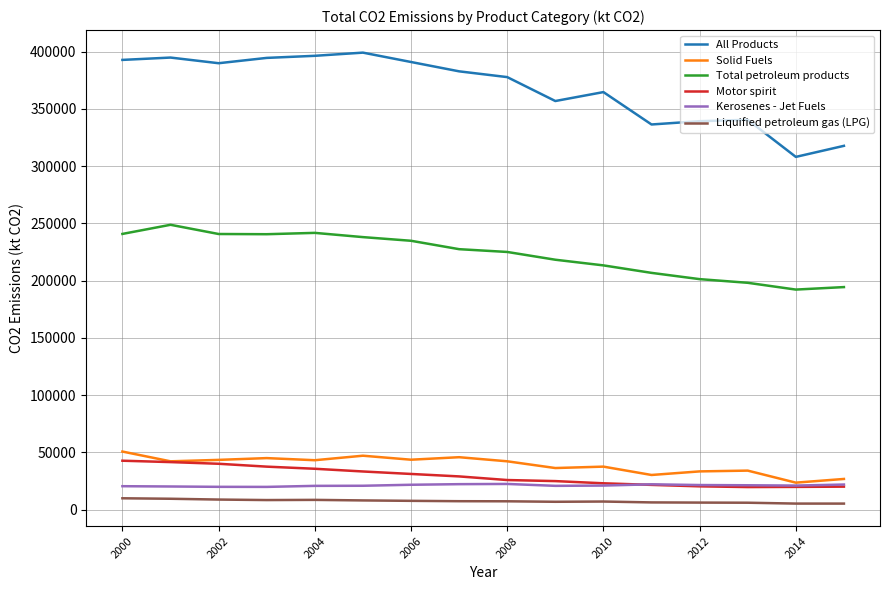

True or false: Kerosenes - Jet Fuels and Liquified petroleum gas (LPG) cross at least once.

False